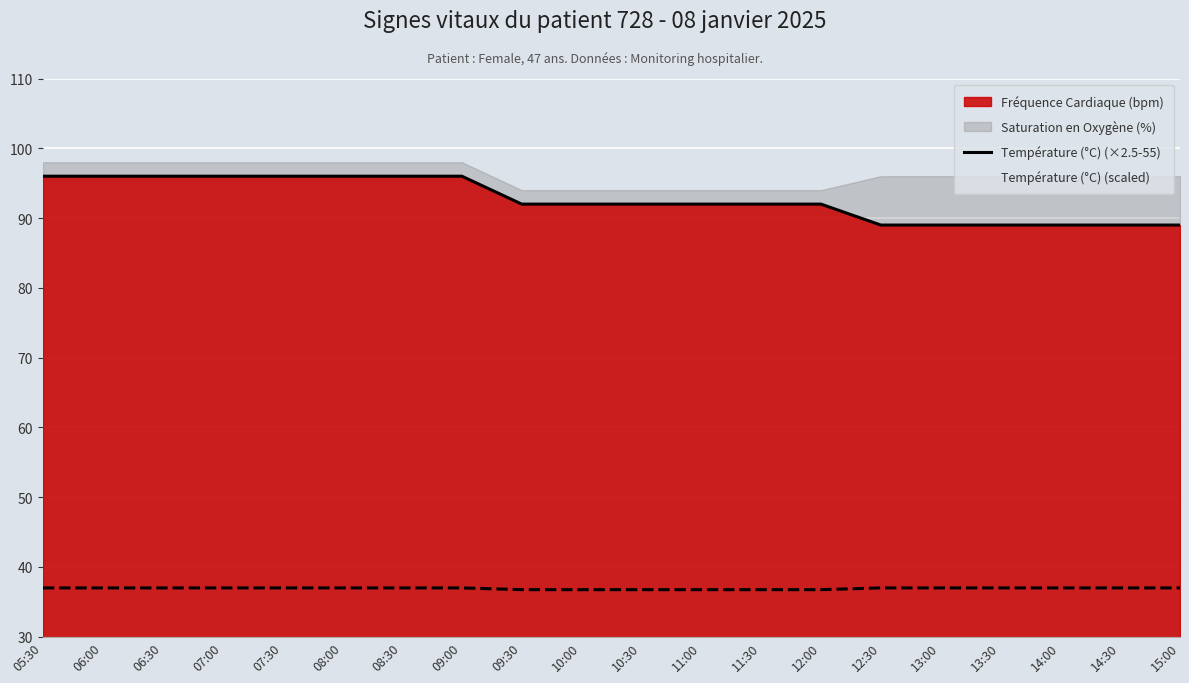

True or false: there are more than 2 points higher than both neighbors.

False